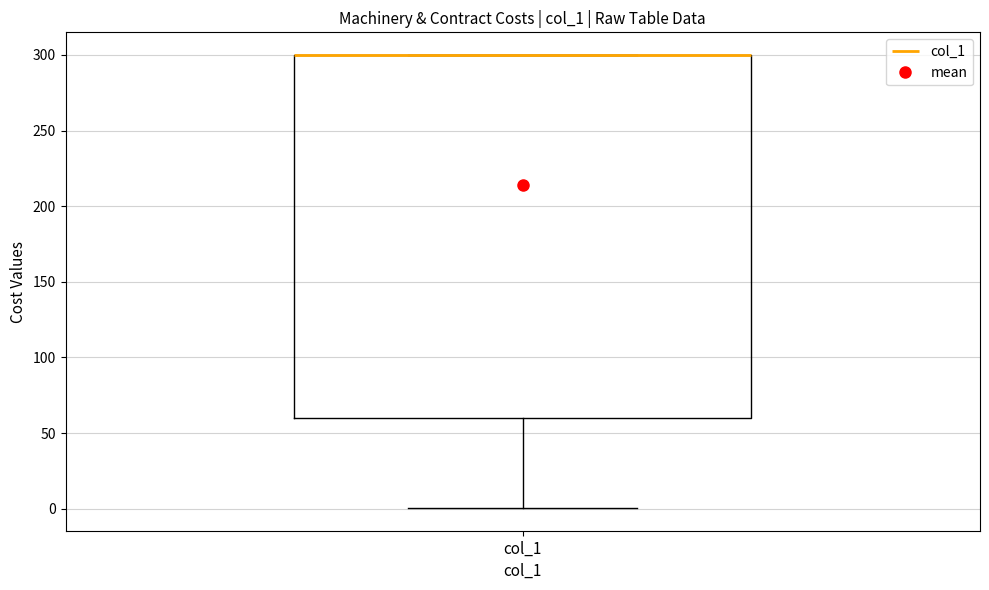

Where is the lower edge of the box for col_1 on the y-axis? The values are not printed on the chart, so give them approximately, as read against the axis.

60